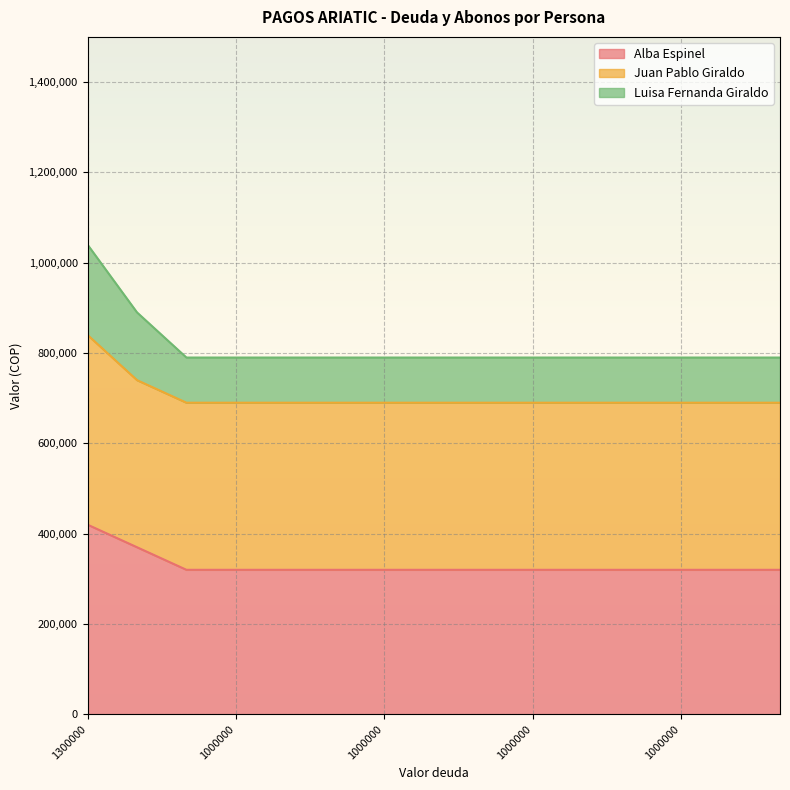

Which series has the largest range (max minus min)?

Luisa Fernanda Giraldo